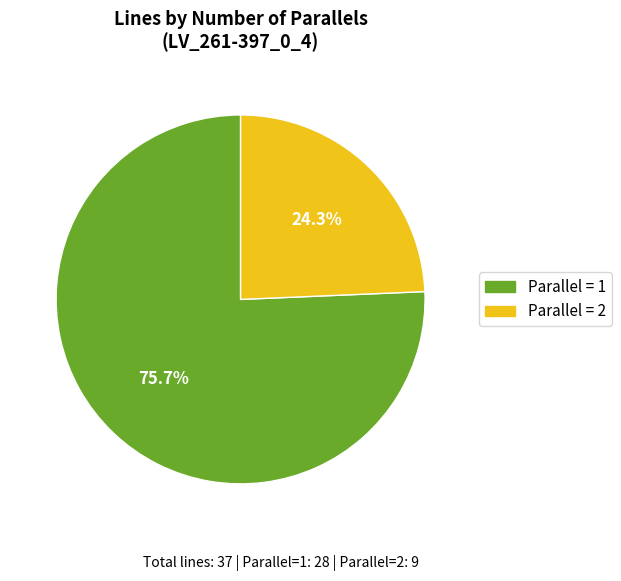

Rank the categories by value from lowest to highest.

Parallel = 2, Parallel = 1